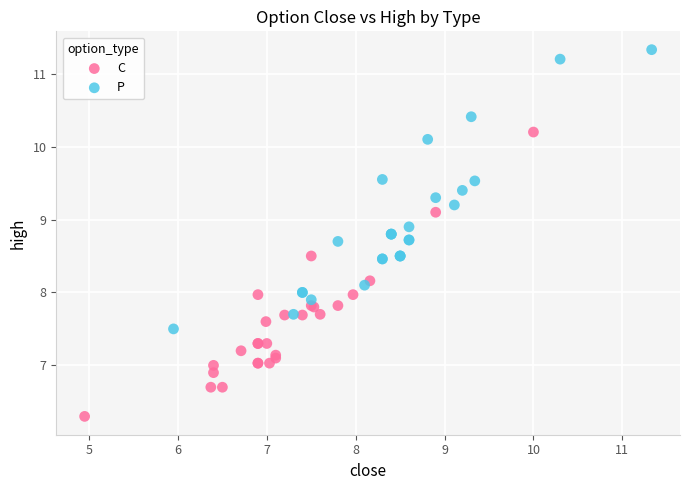

Which series contains the highest Y value?

P